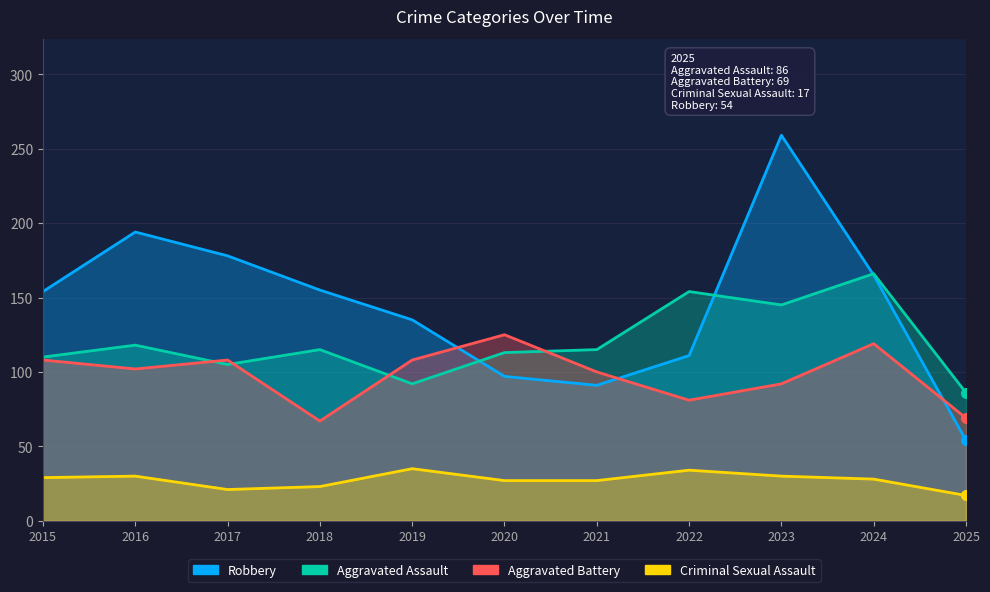

Where is the first local minimum for Criminal Sexual Assault?

2017